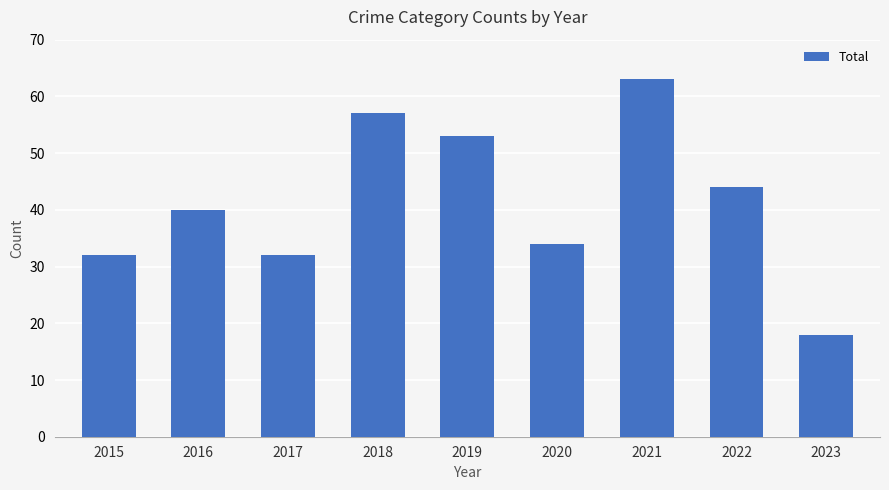

What is the change in value from 2020 to 2021?

+29